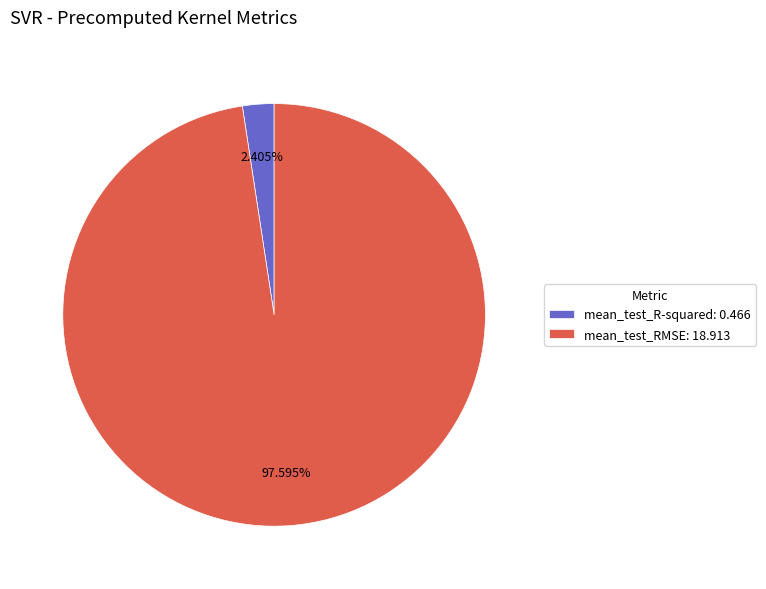

What percentage is the mean_test_R-squared slice, to the nearest percent?

2%